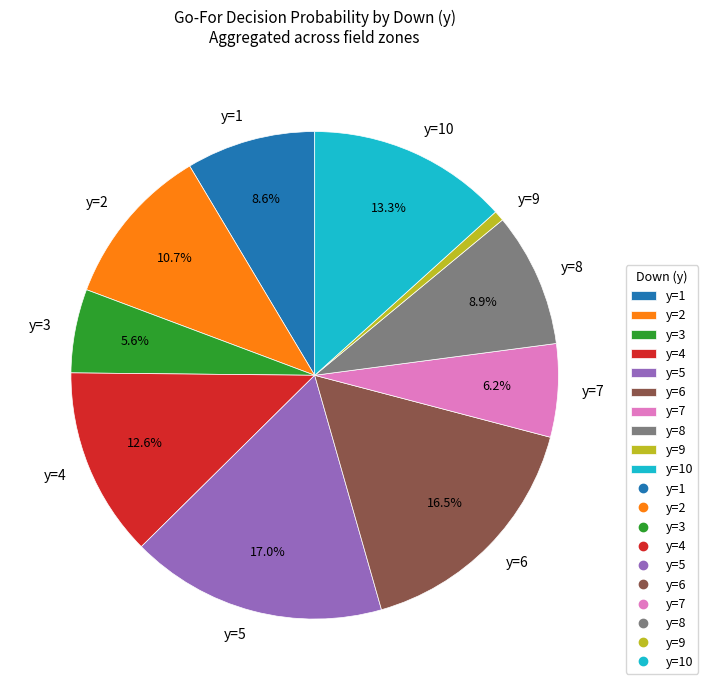

What is the largest slice in the pie chart?

y=5